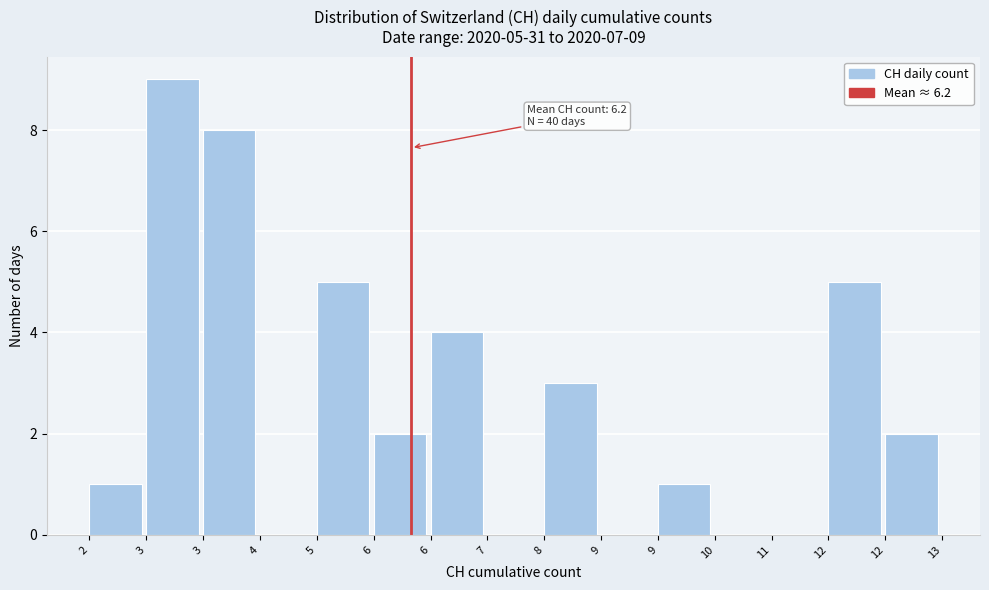

Count the number of data series in this chart.

1